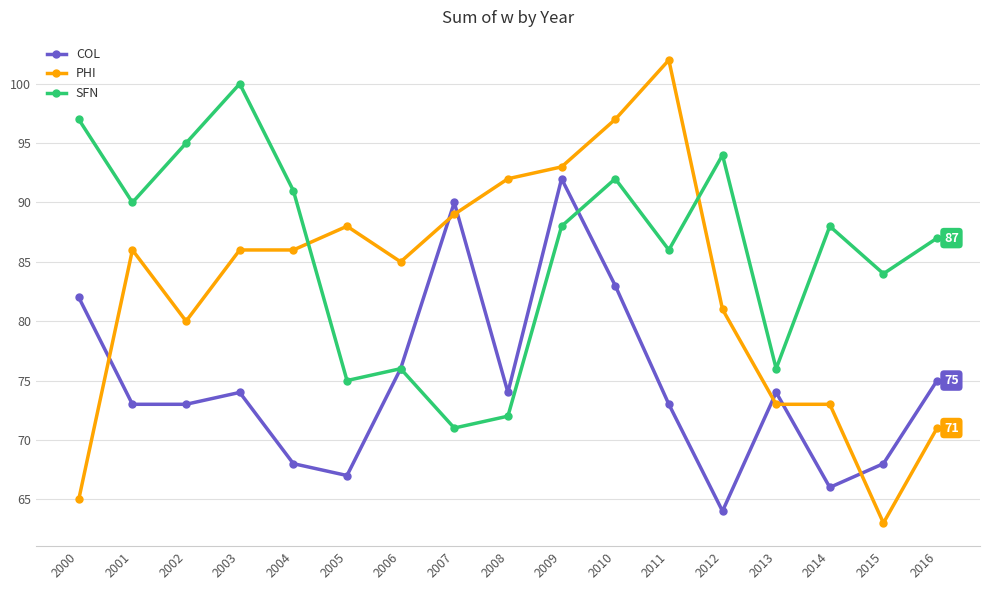

Is this an area chart (filled region under the line)?

No